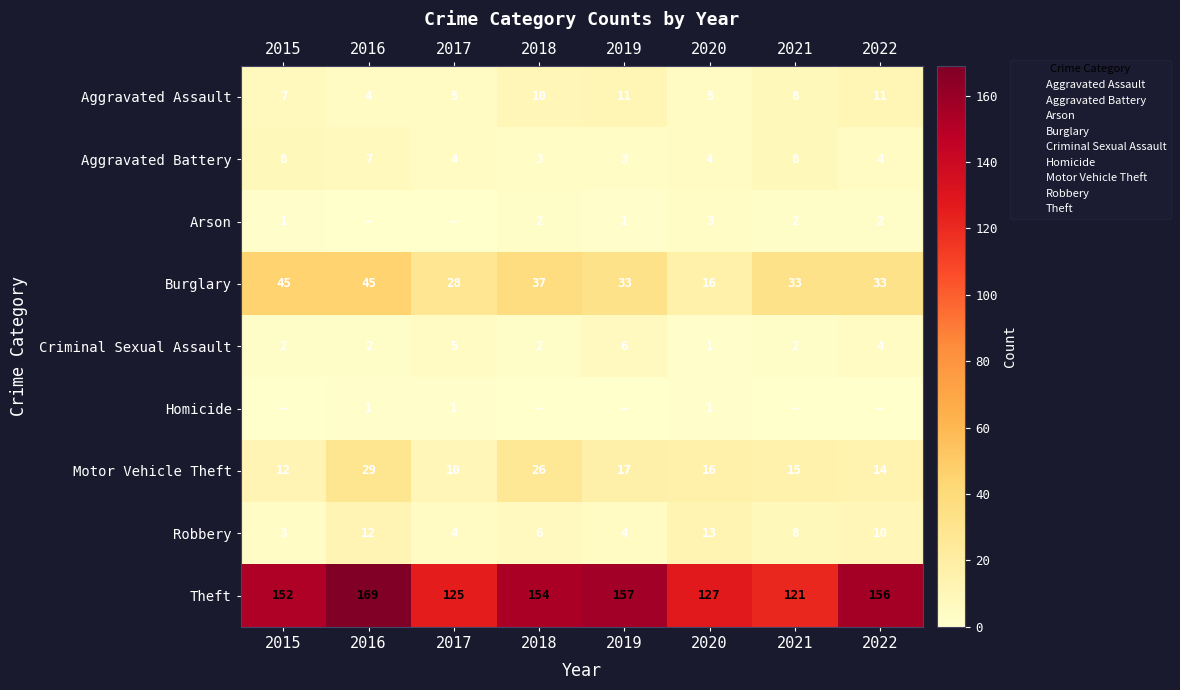

Which series has the widest spread of values?

Theft